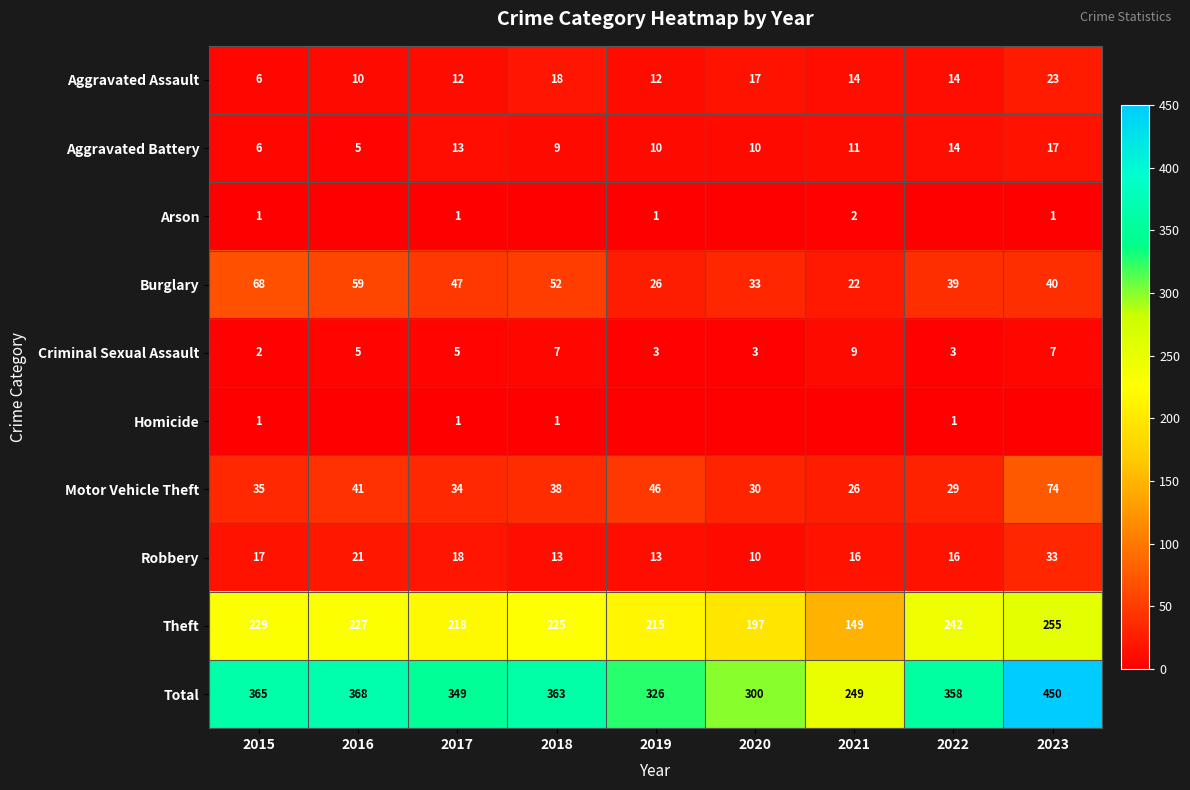

Is the value of Robbery at 2020 greater than the value of Aggravated Battery at 2022?

No